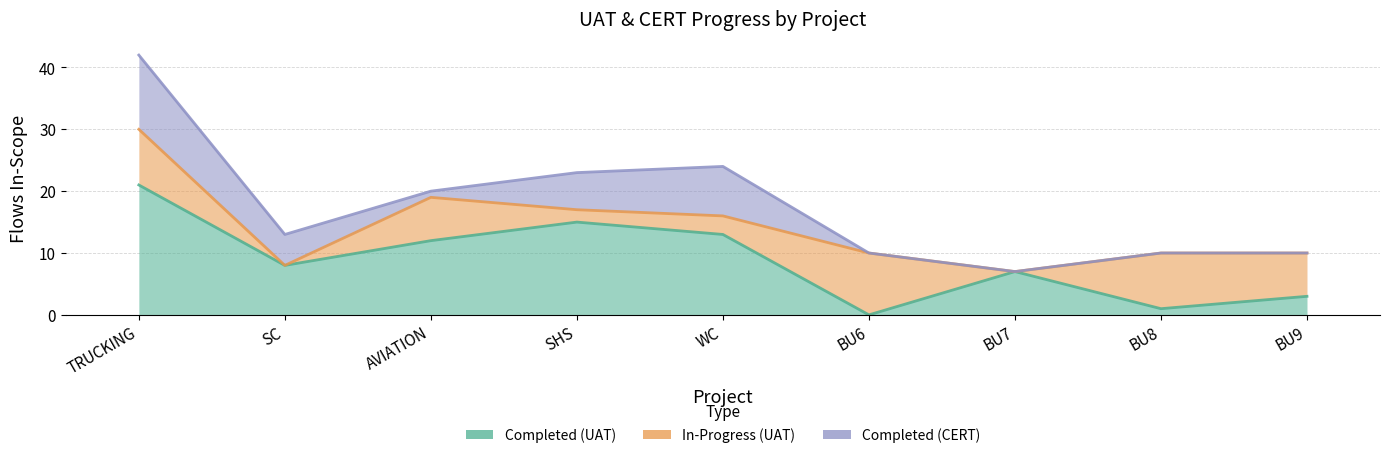

What is the value of the Completed (UAT) point at the 9th from the left?

3